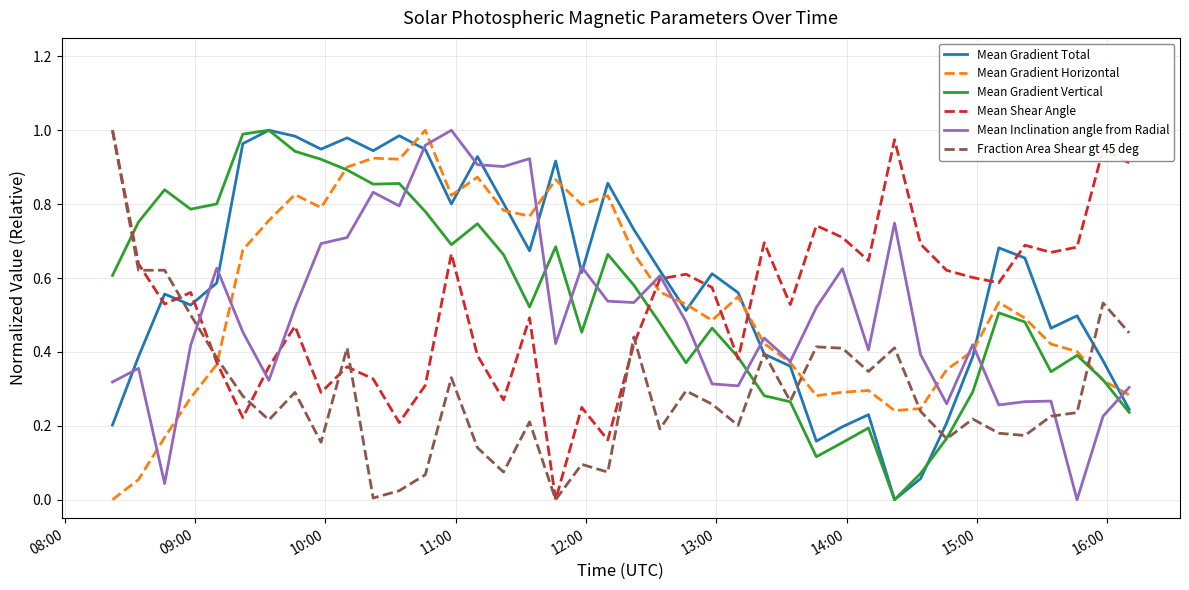

How many values in the Mean Inclination angle from Radial series exceed 0?

39